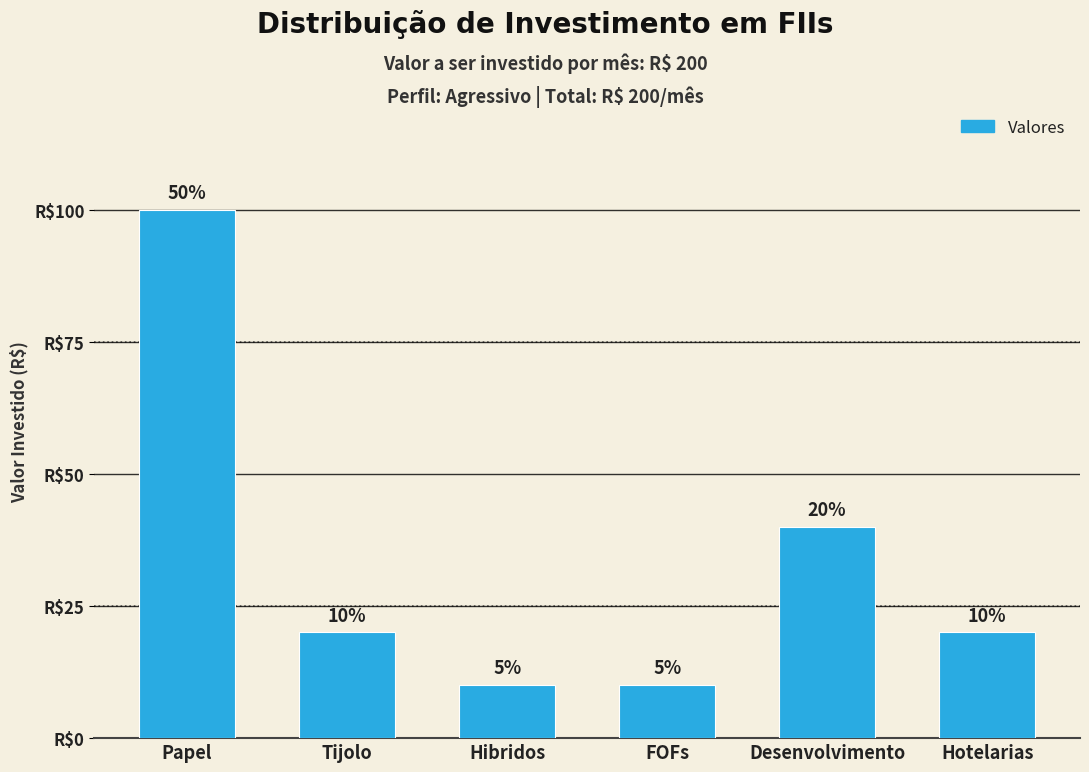

What is the label of the 5th bar from the left?

Desenvolvimento